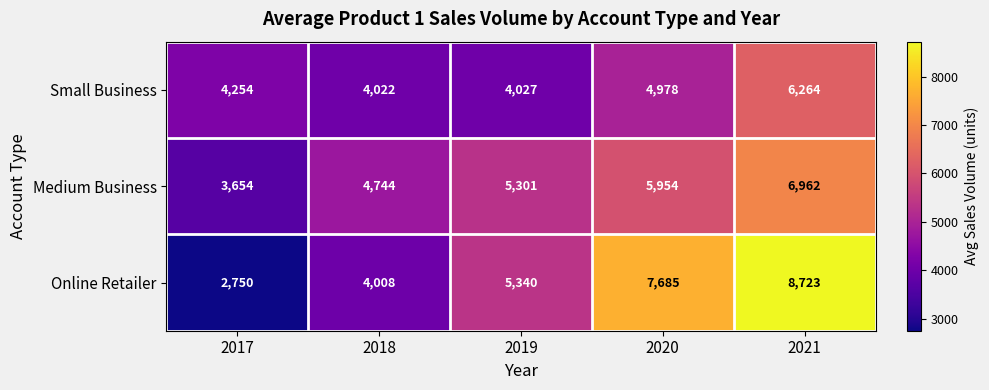

What is the total value across all series at 2019?

14668